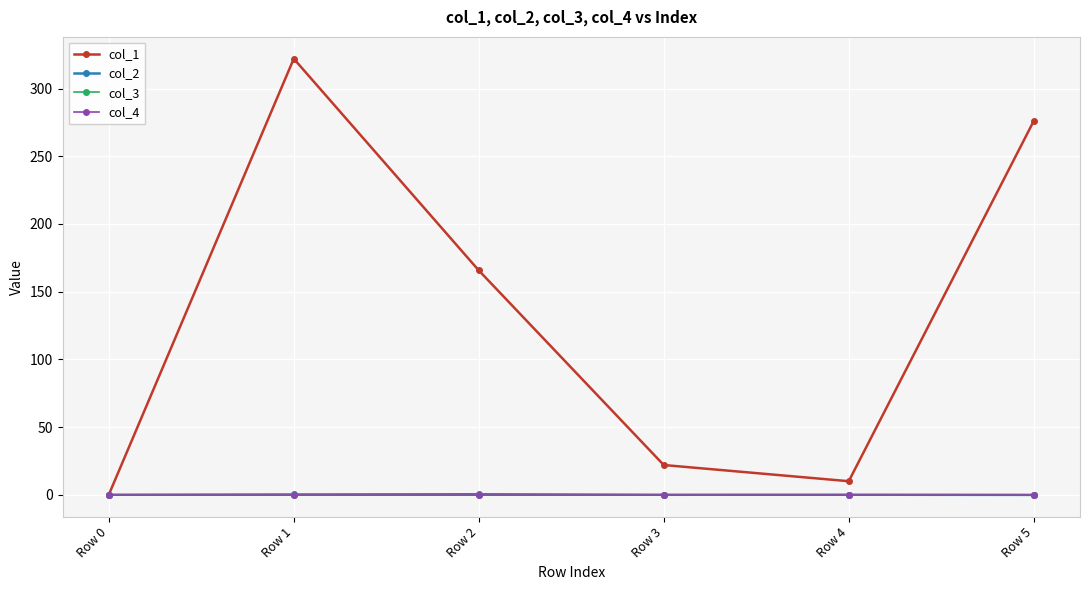

Which series has the widest spread of values?

col_1